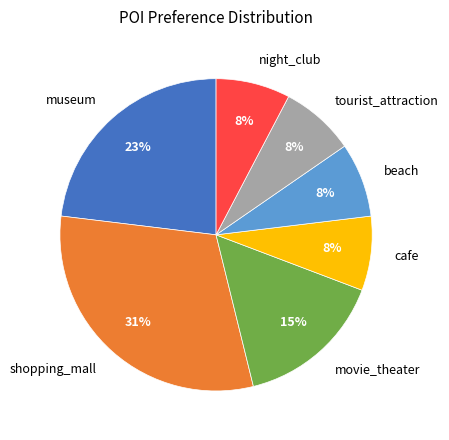

To the nearest percent, what is the difference between the largest and smallest slice percentages?

23%